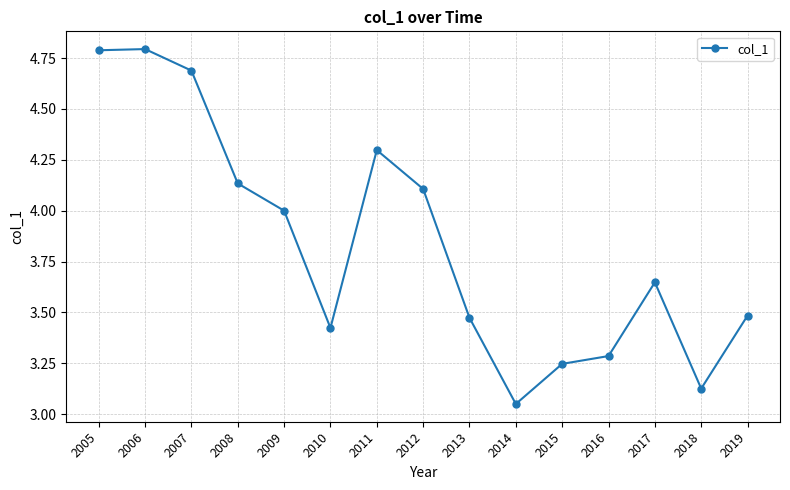

What is the sum of all values?

57.5